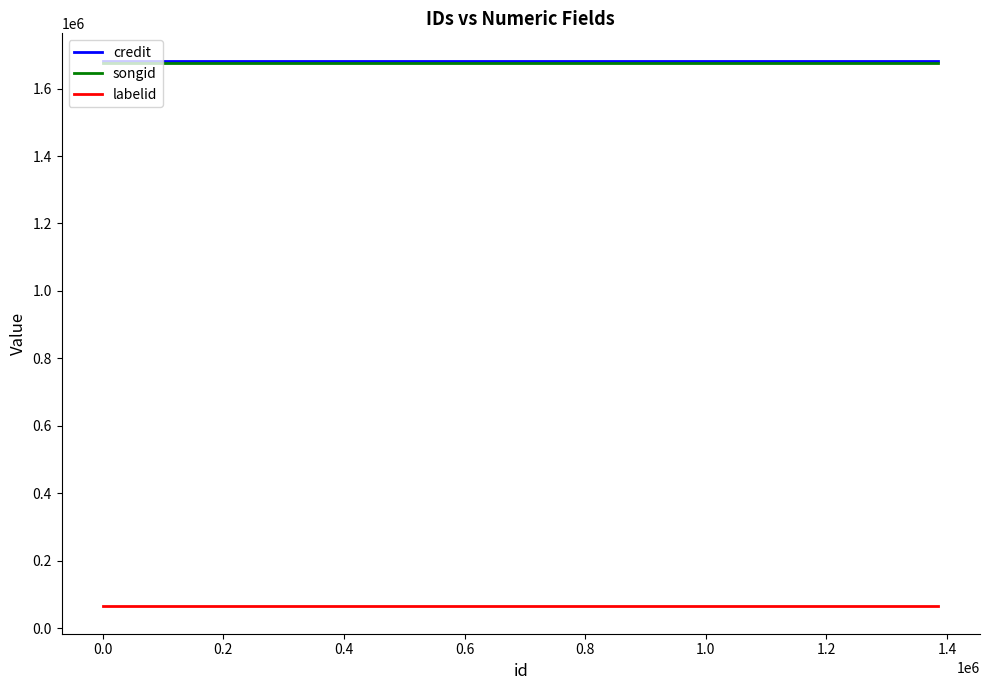

Does the chart display data point markers on the line(s)?

No